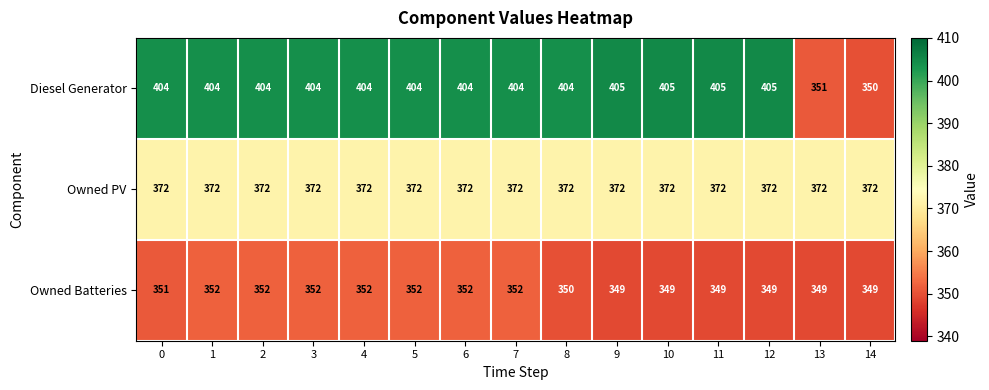

Which series has the largest total across all categories?

Diesel Generator